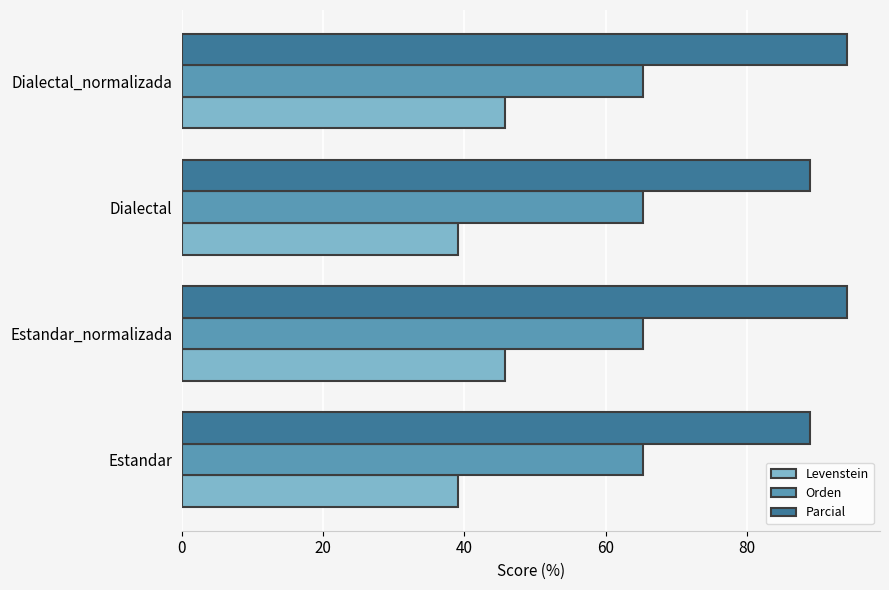

What is the minimum value shown in the chart?

39.0